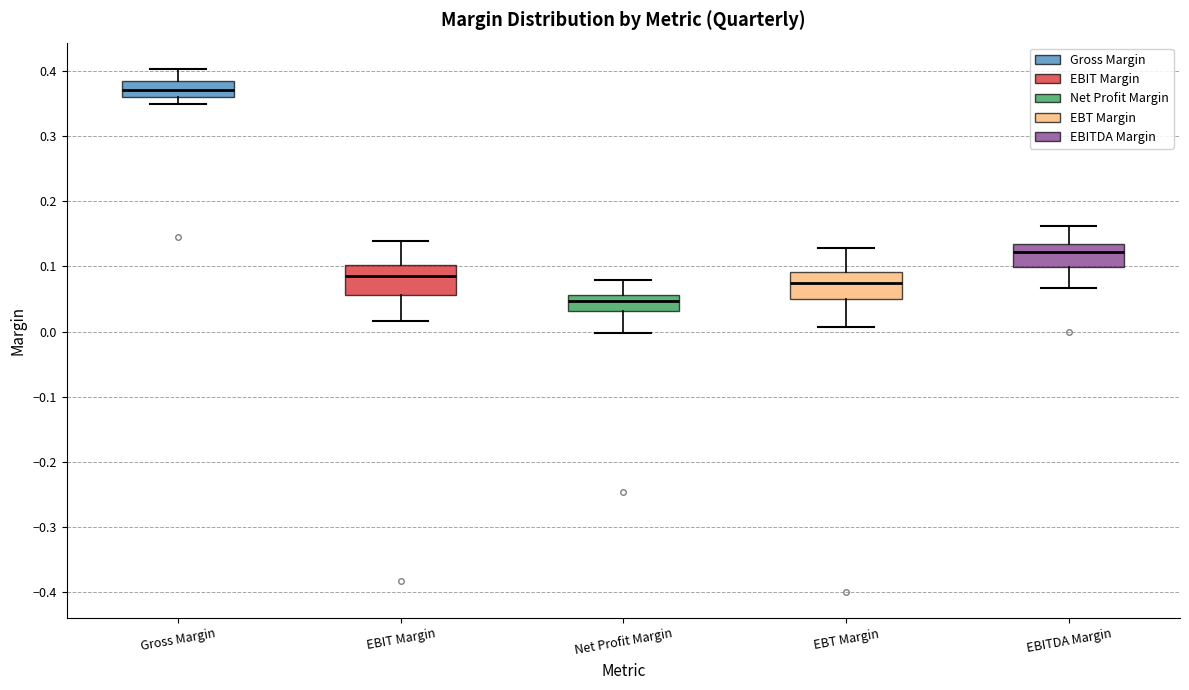

Where does the median line of the box for Net Profit Margin sit on the y-axis? The values are not printed on the chart, so give them approximately, as read against the axis.

0.05